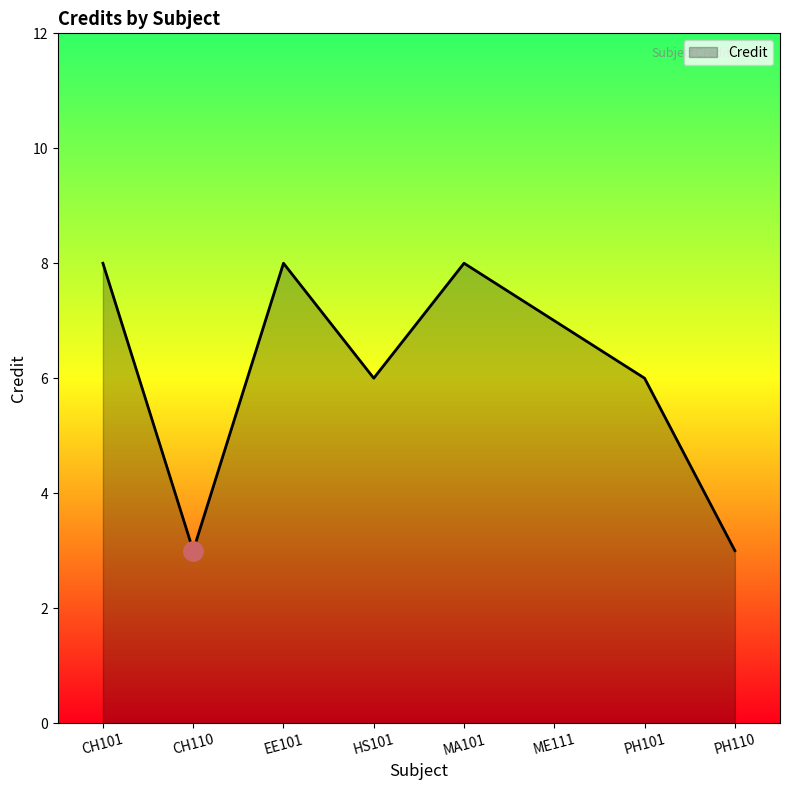

Does the chart display data point markers on the line(s)?

No